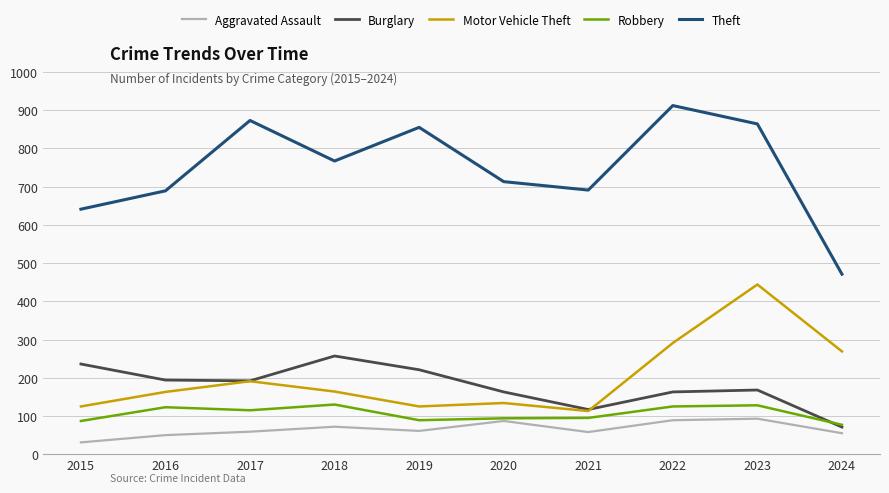

True or false: Theft and Motor Vehicle Theft intersect in this chart.

False